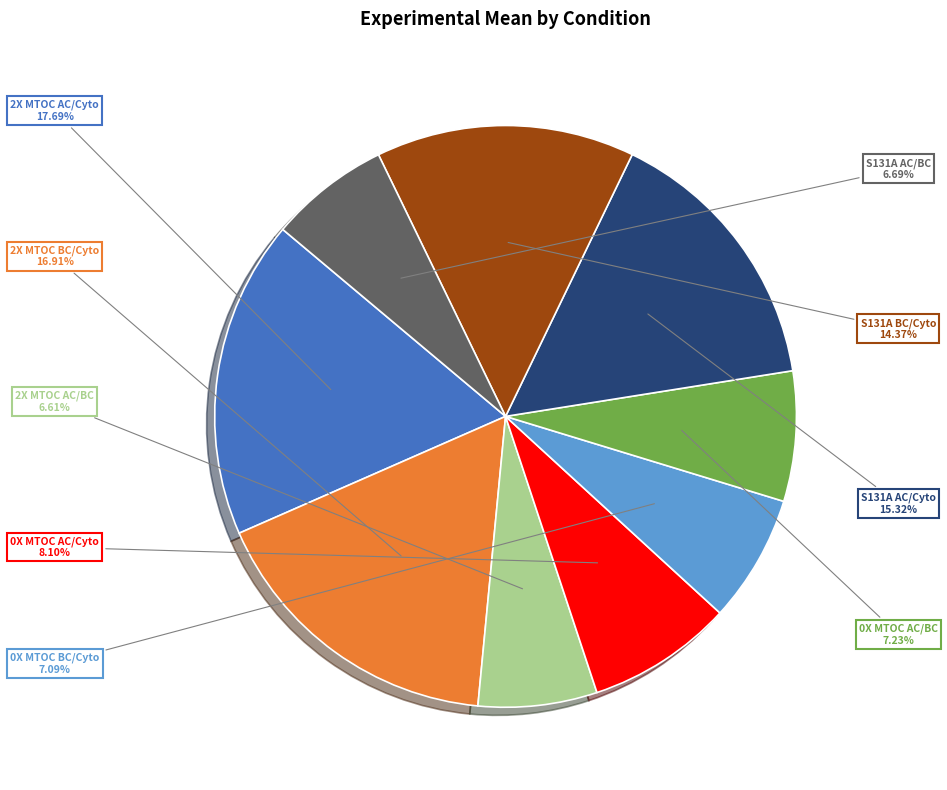

The S131A AC/Cyto slice represents 5% of the pie. True or false?

False